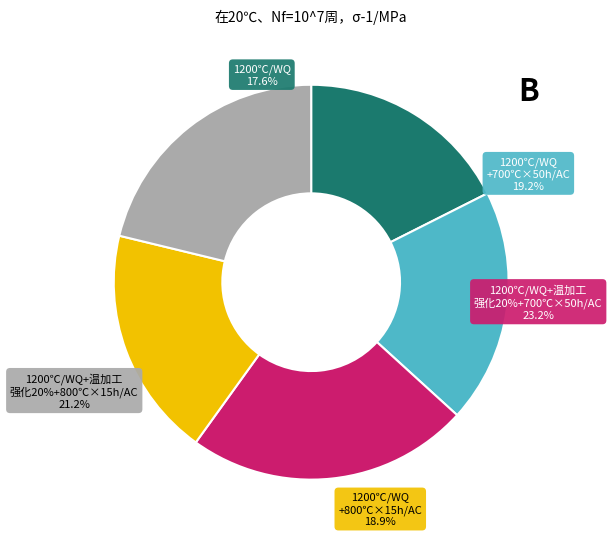

What percentage is NOT represented by 1200℃/WQ+温加工强化20%+700℃×50h/AC?

76.8%